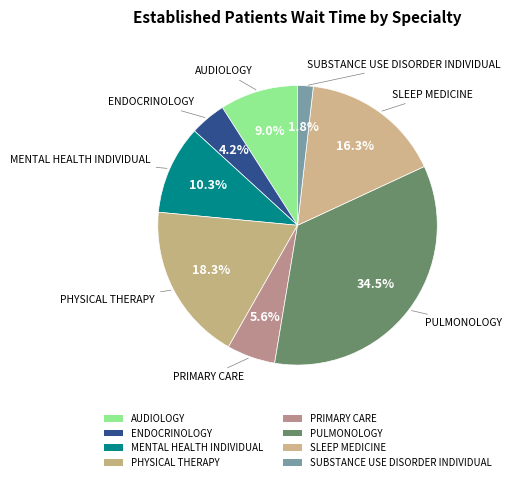

Combined, do SLEEP MEDICINE and MENTAL HEALTH INDIVIDUAL account for over 50%?

No